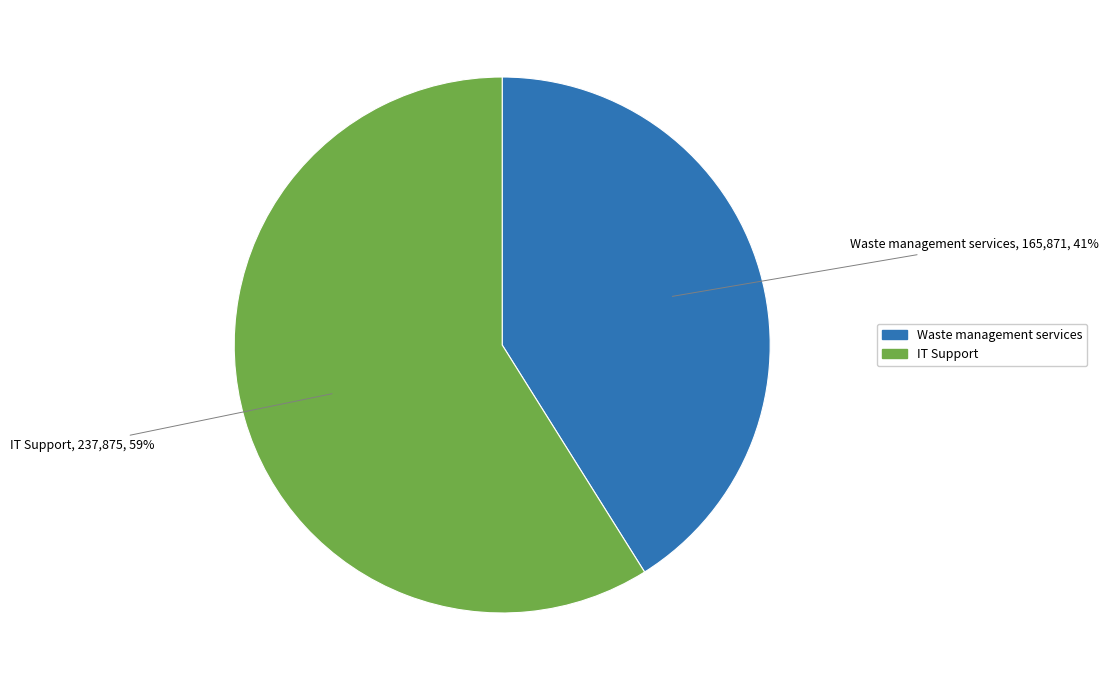

Between IT Support and Waste management services, which is larger?

IT Support